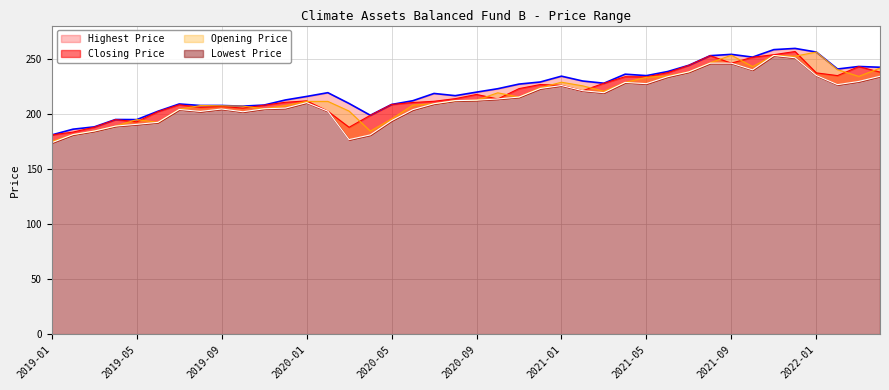

What is the average value of the Highest Price series?

222.5